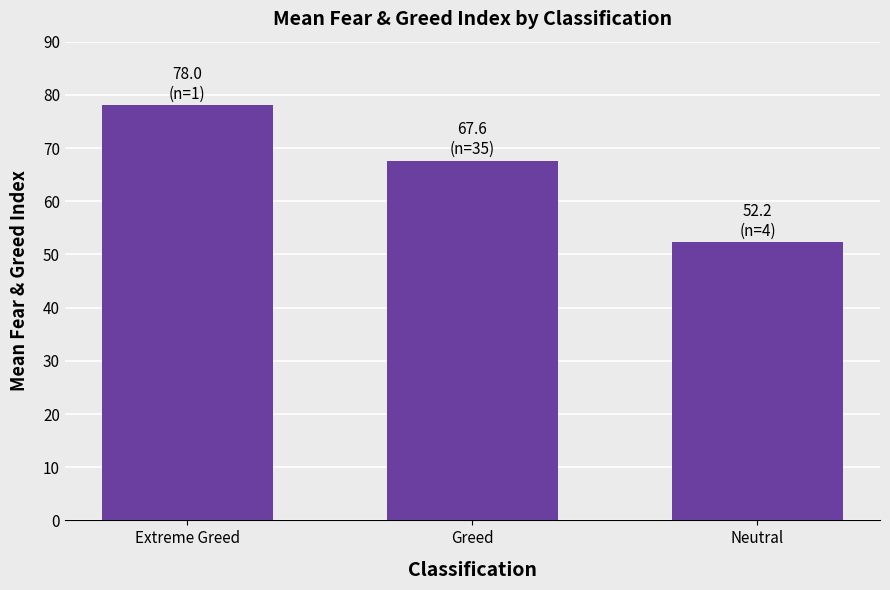

Where does the data first go above 67?

Extreme Greed